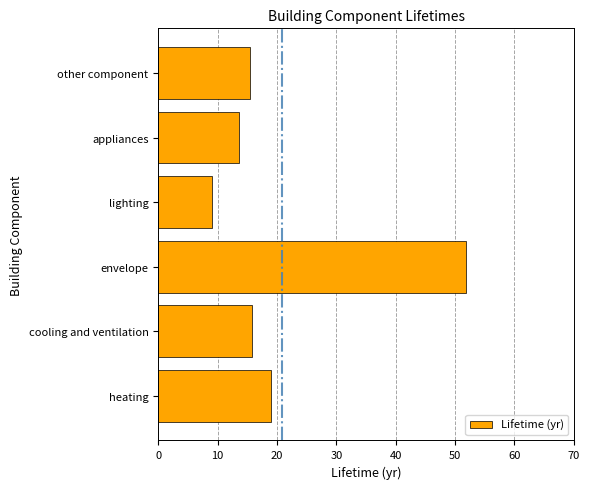

At which label is the value closest to 30?

heating